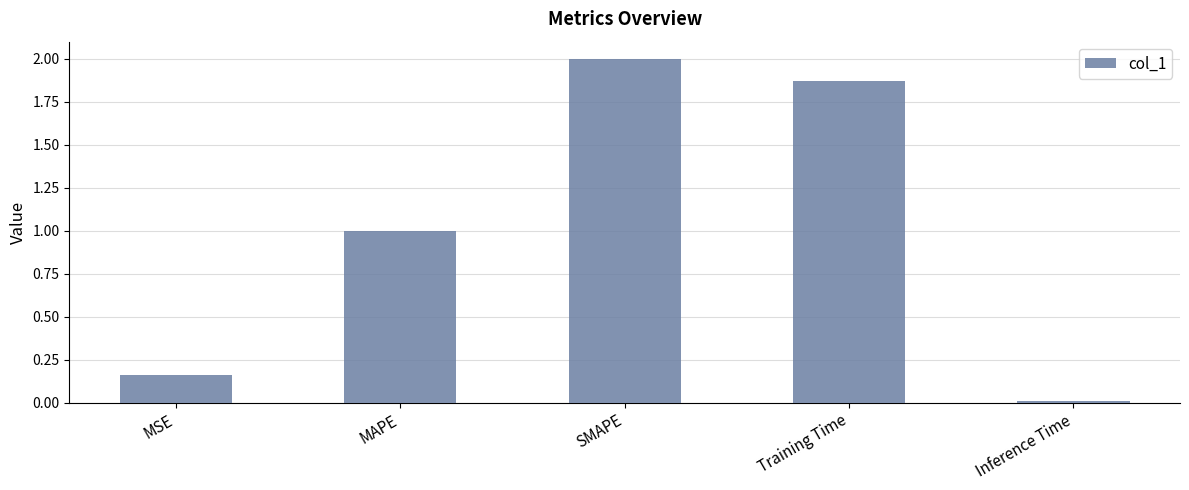

At which label is the value closest to 1?

MAPE